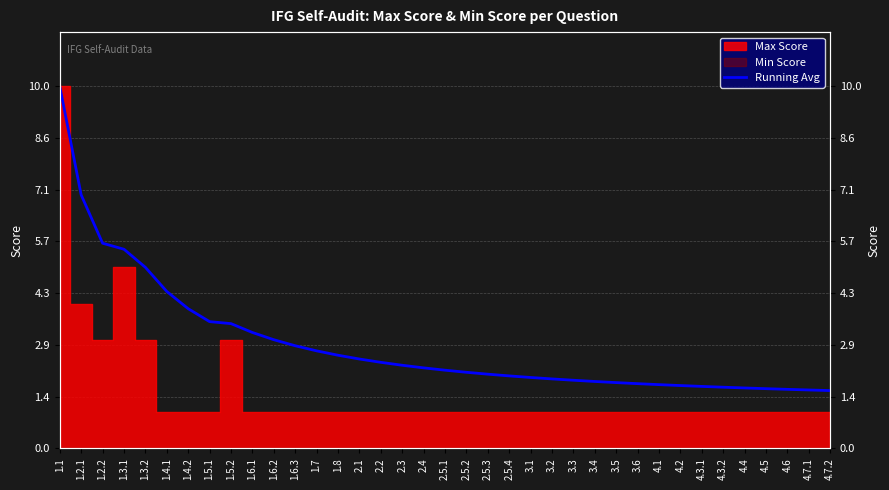

Is it true that the value at 1.5.2 is 4.6?

False